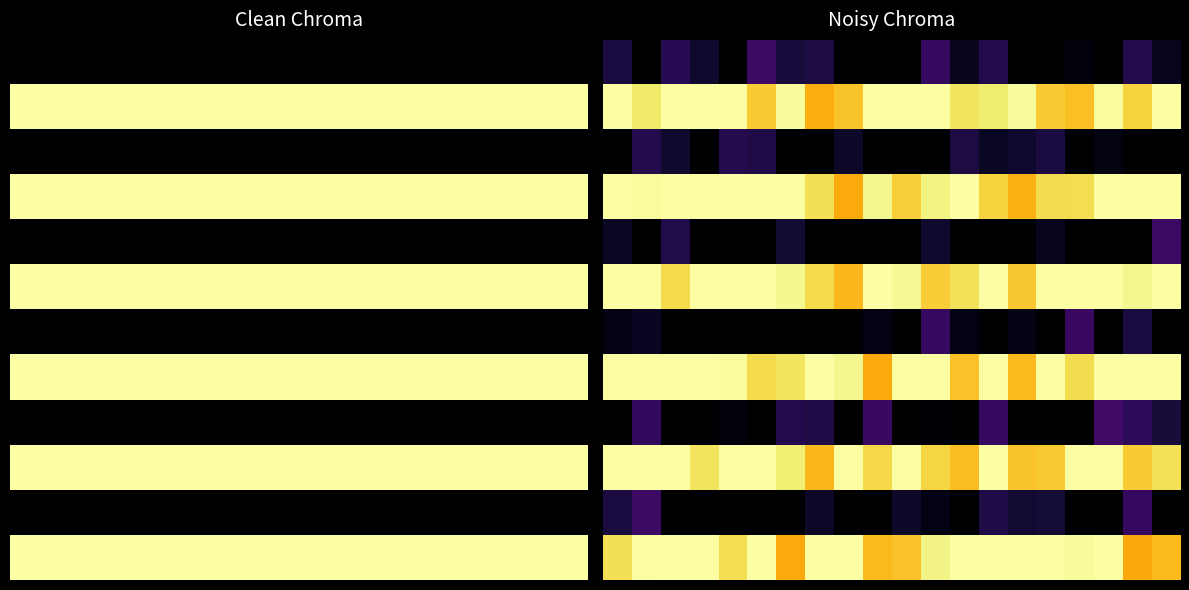

What is the greatest value displayed?

1.0